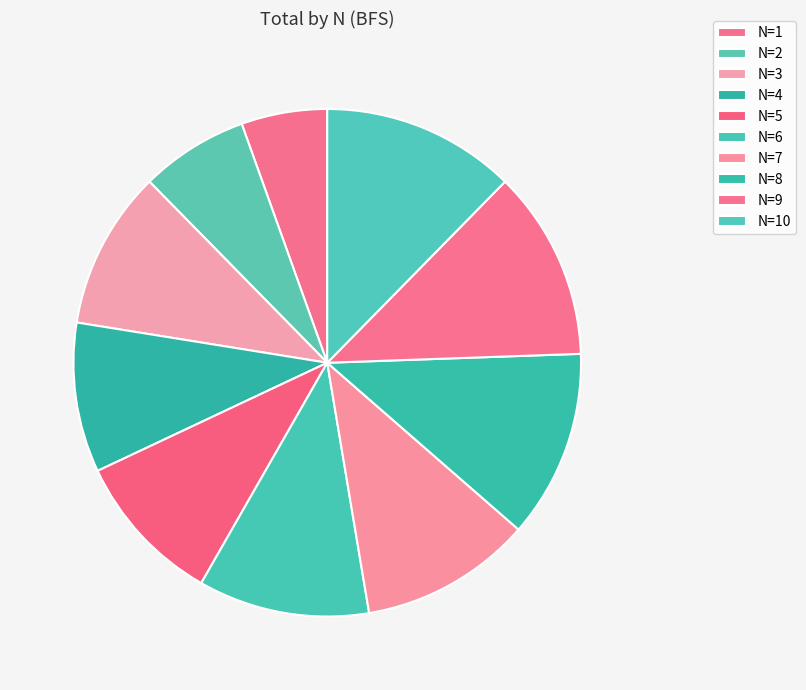

How many segments does this pie chart have?

10